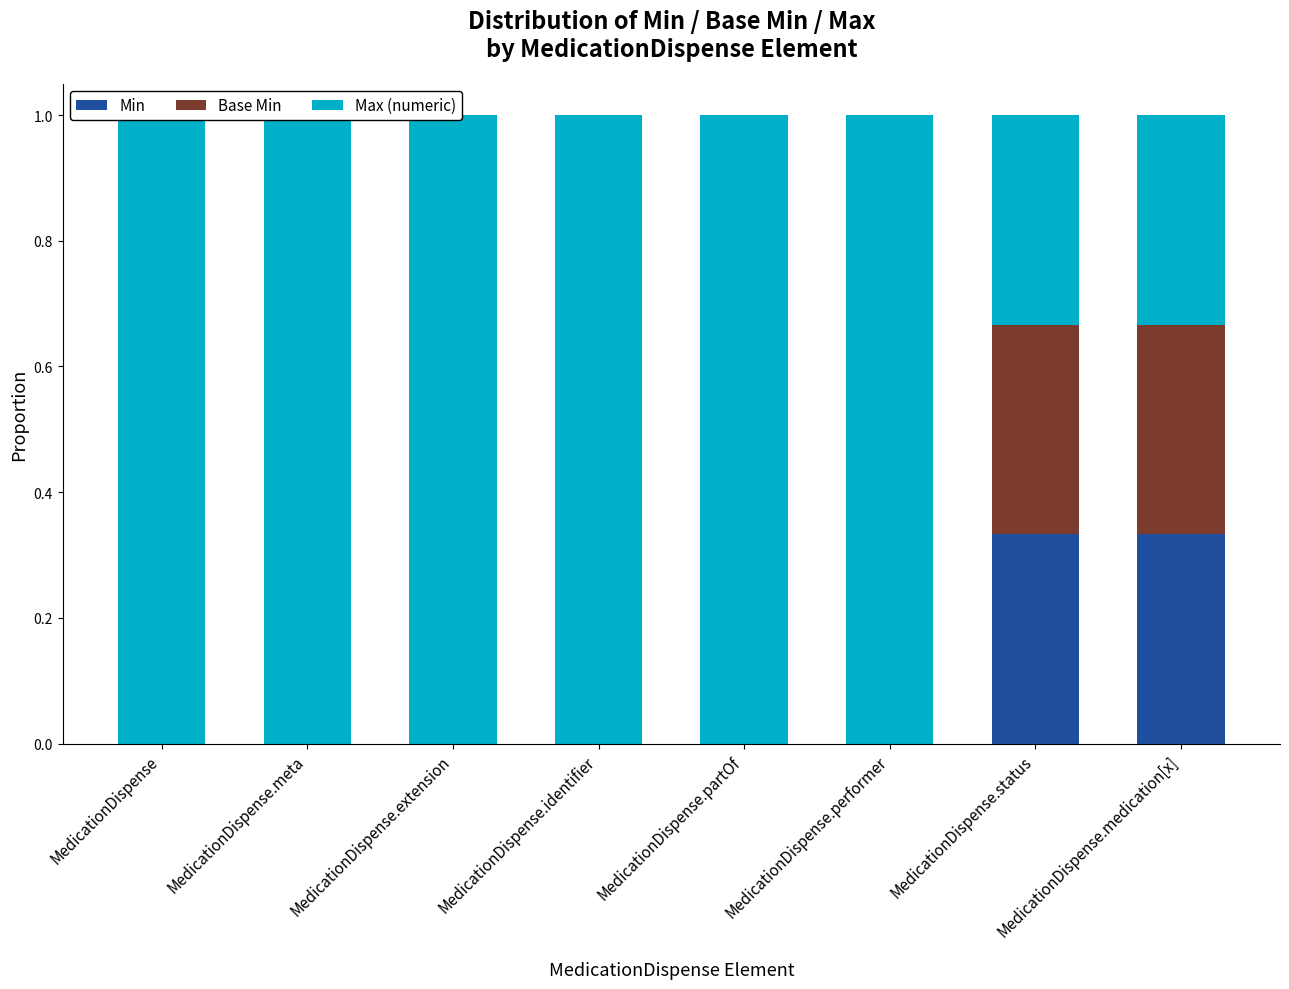

What is the lowest value of the Max (numeric) series?

0.3